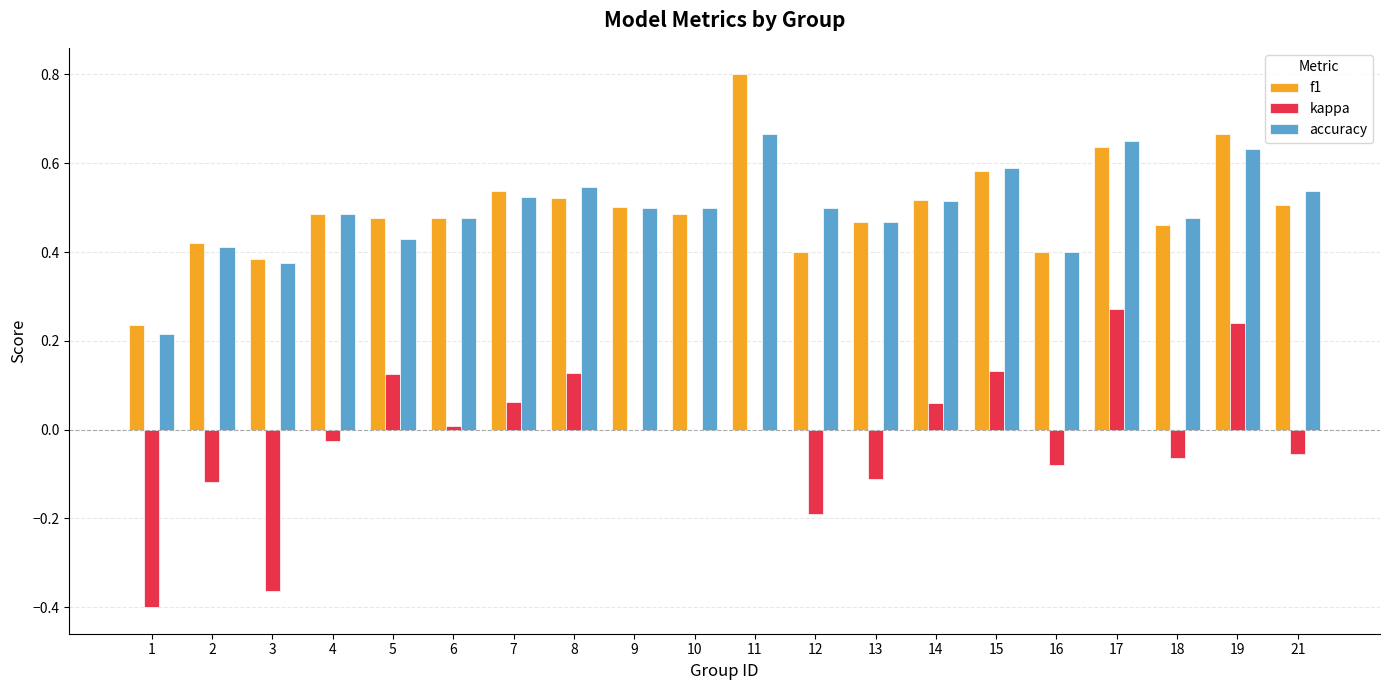

Which category has the highest value in the kappa series?

17